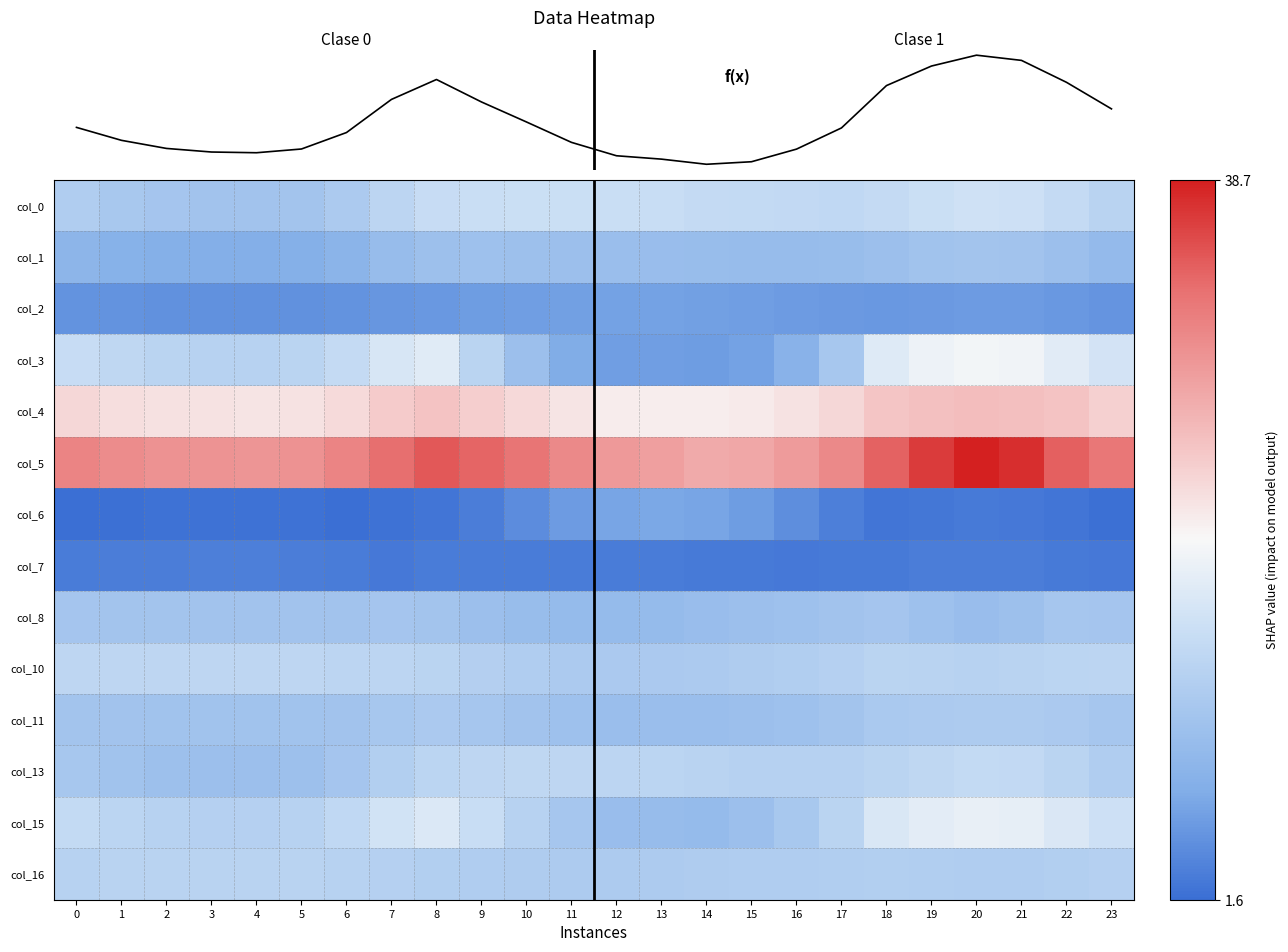

What is the average value of the col_5 series?

31.8